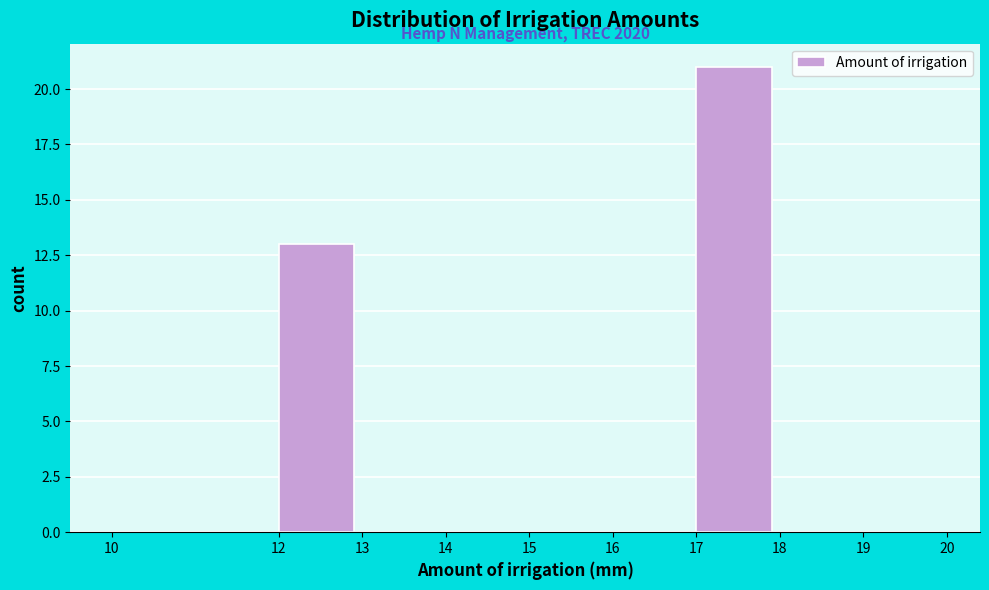

Which range on the x-axis has the tallest bar?

17 to 18